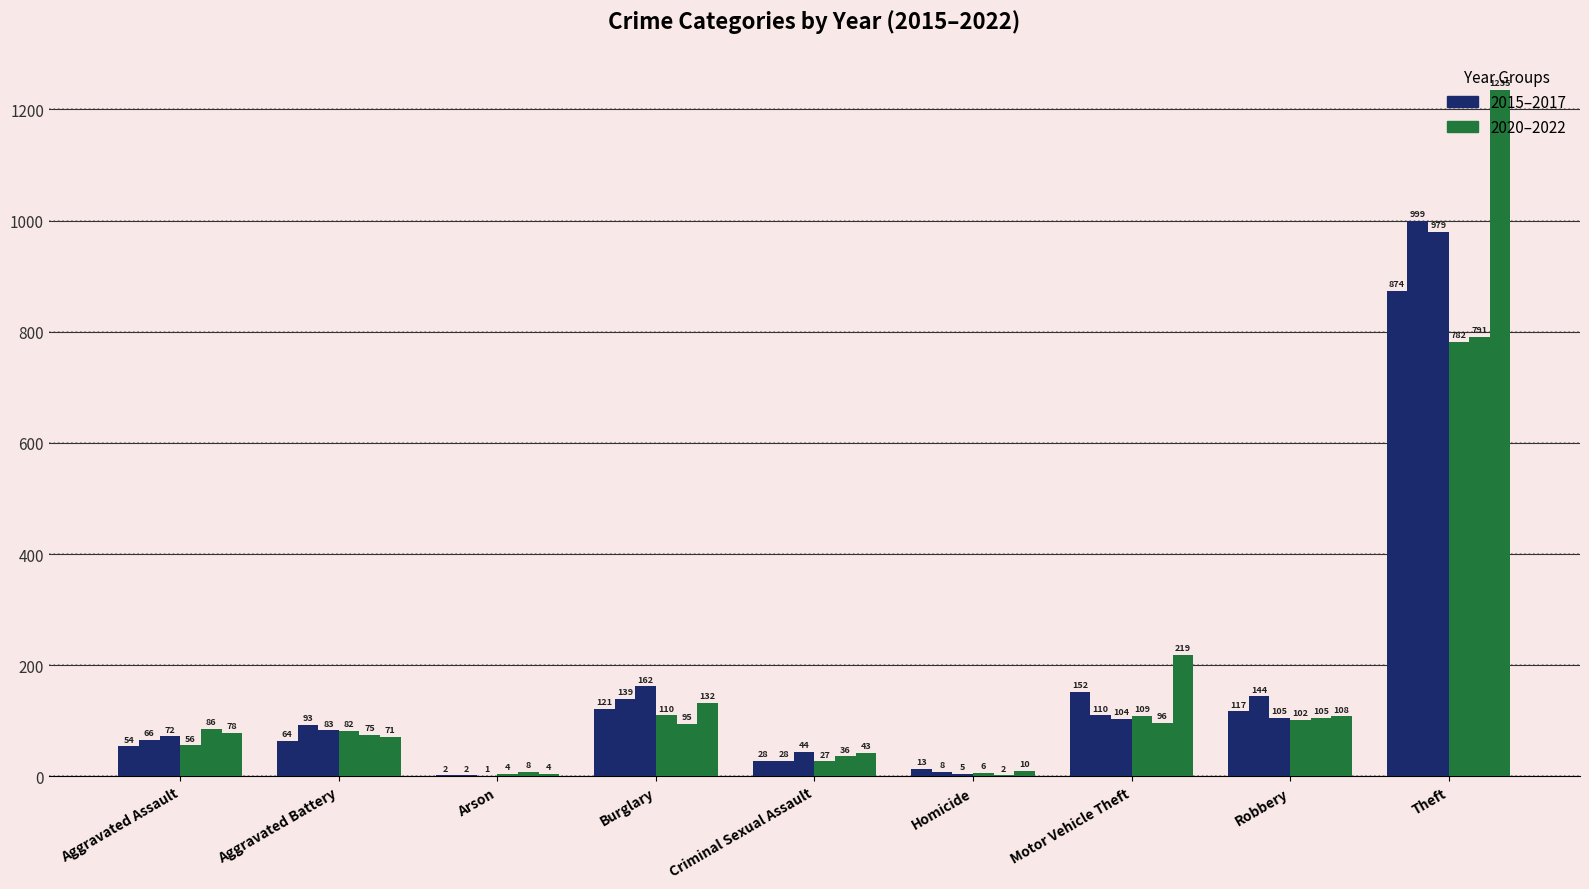

How many data points does each series have?

9